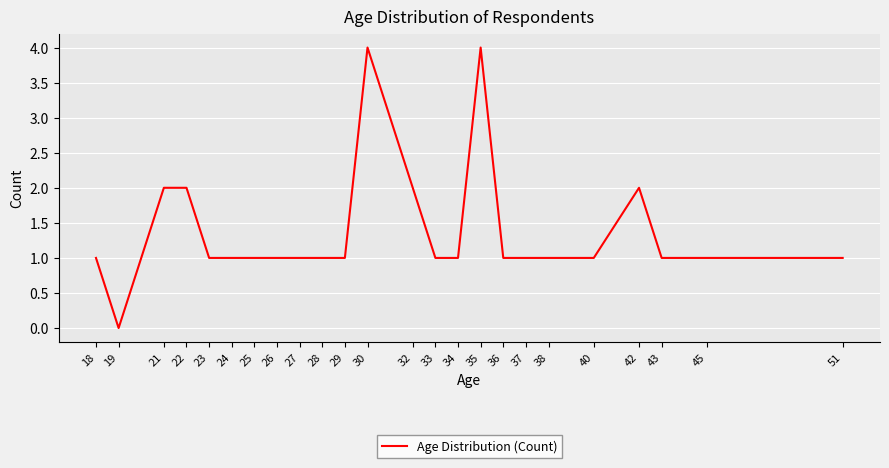

Which category has the lowest value across all series?

19